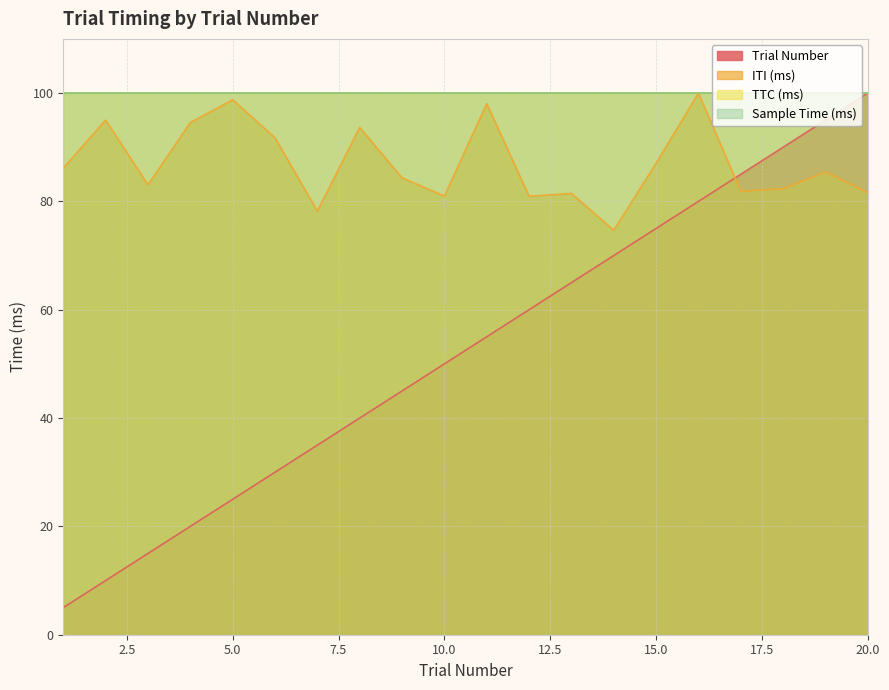

Does the chart display data point markers on the line(s)?

No